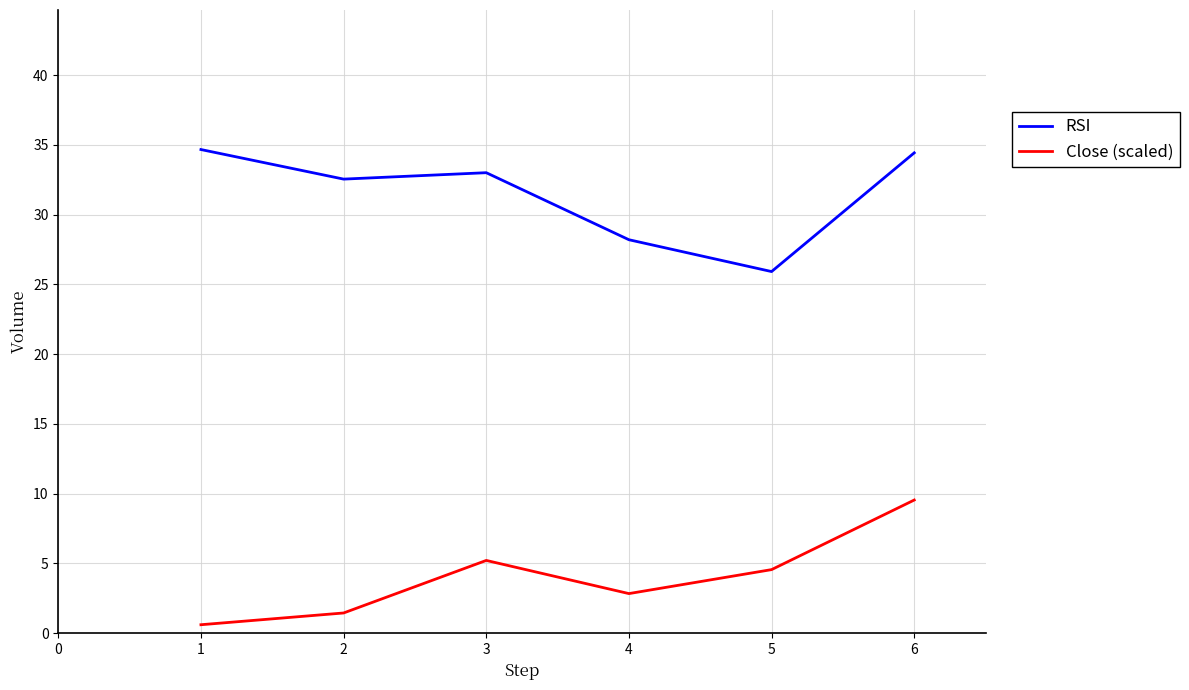

What is the difference between the maximum and second lowest values in the Close (scaled) series?

8.1